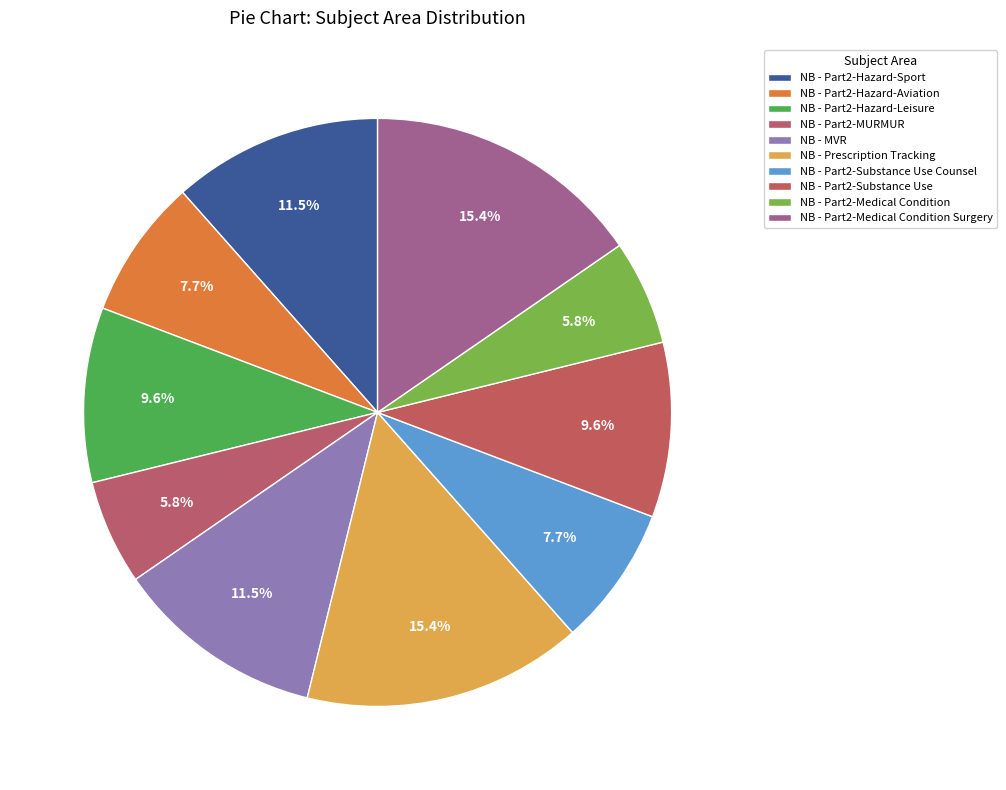

Does any single category account for the majority?

No